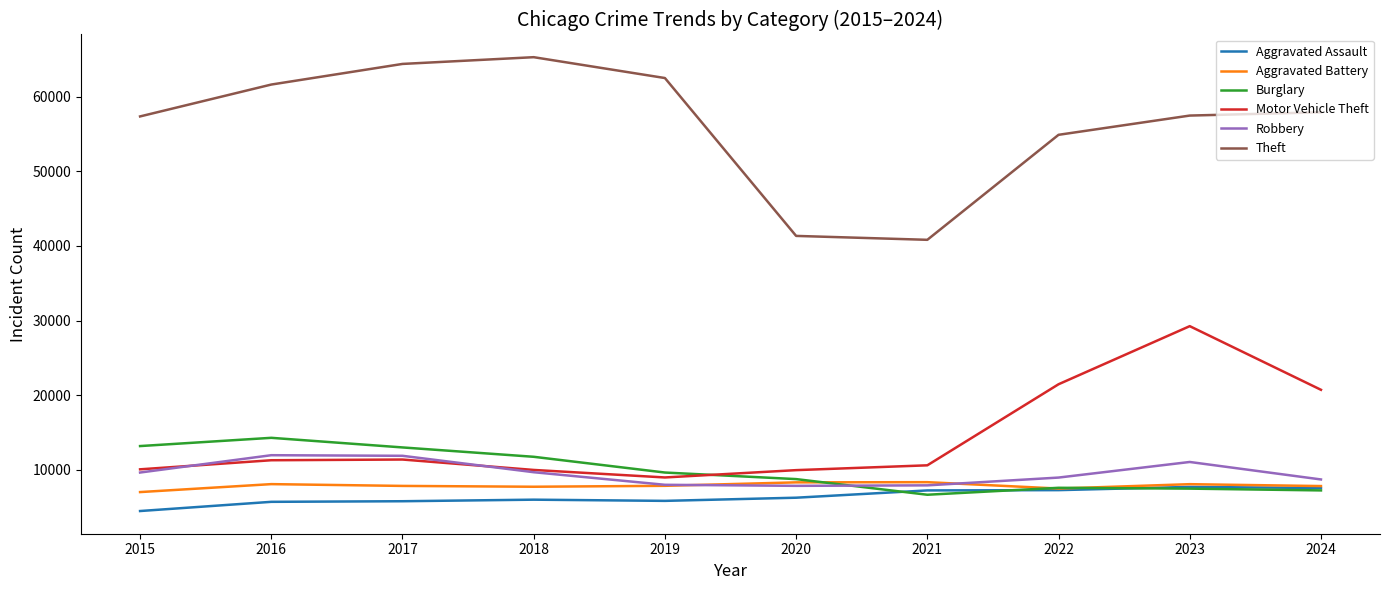

True or false: Aggravated Assault and Theft cross at least once.

False